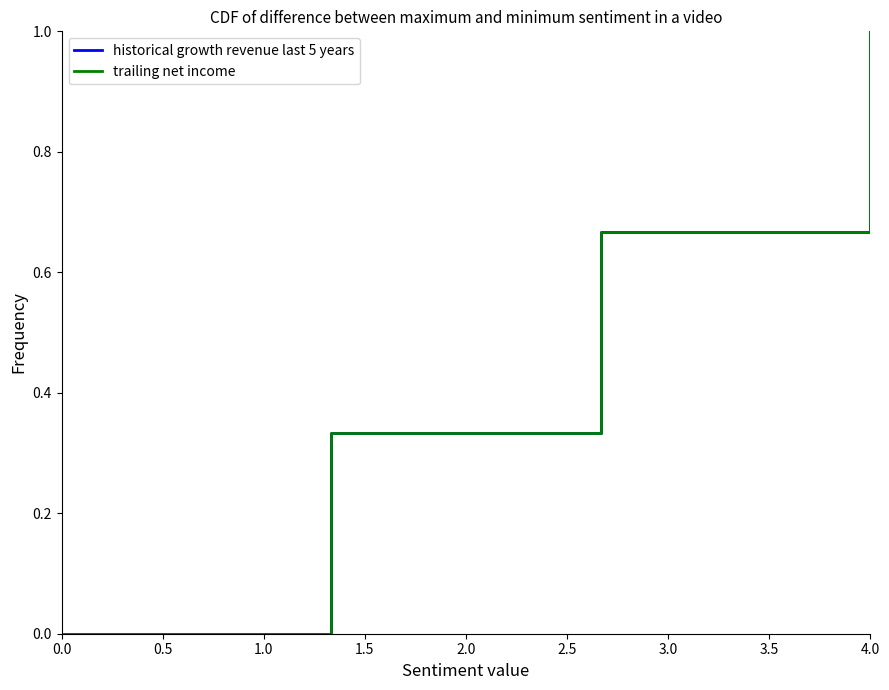

True or false: historical growth revenue last 5 years and trailing net income intersect in this chart.

False